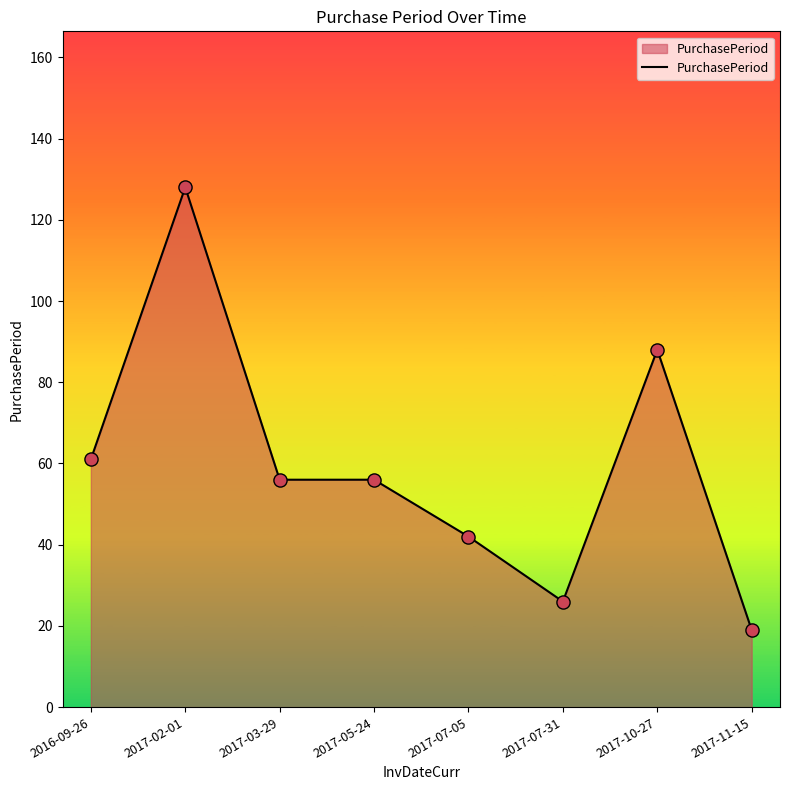

What is the change in value from 2017-03-29 to 2017-11-15?

-37